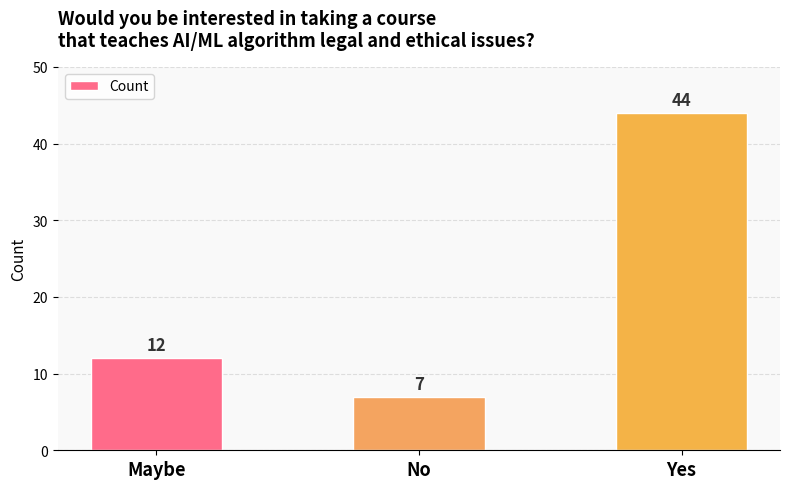

What is the maximum value shown in the chart?

44